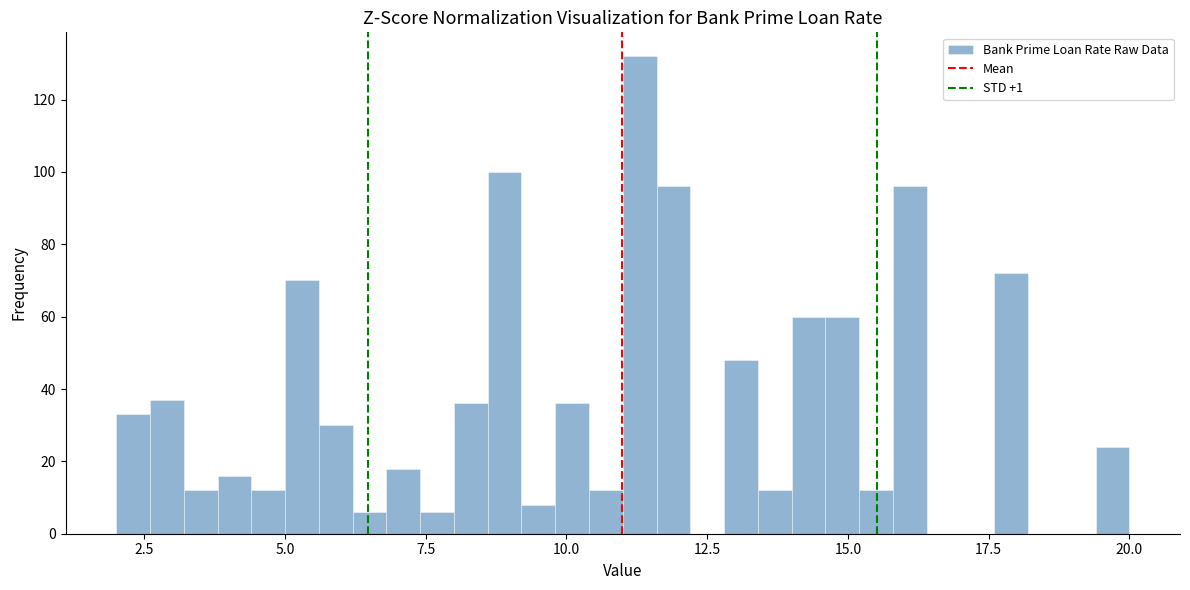

Read against the x-axis, roughly where is the centre of the tallest bar?

11.5